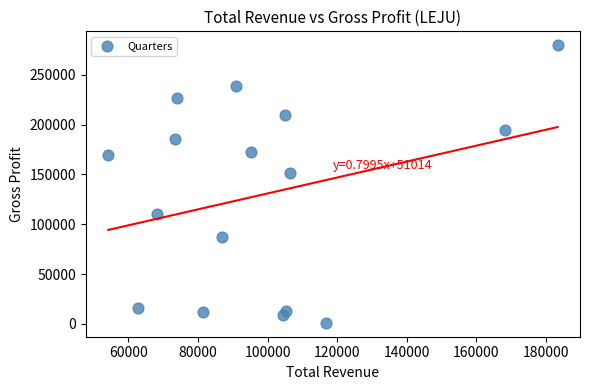

What Y value in the scatter plot is closest to 140400?

151700